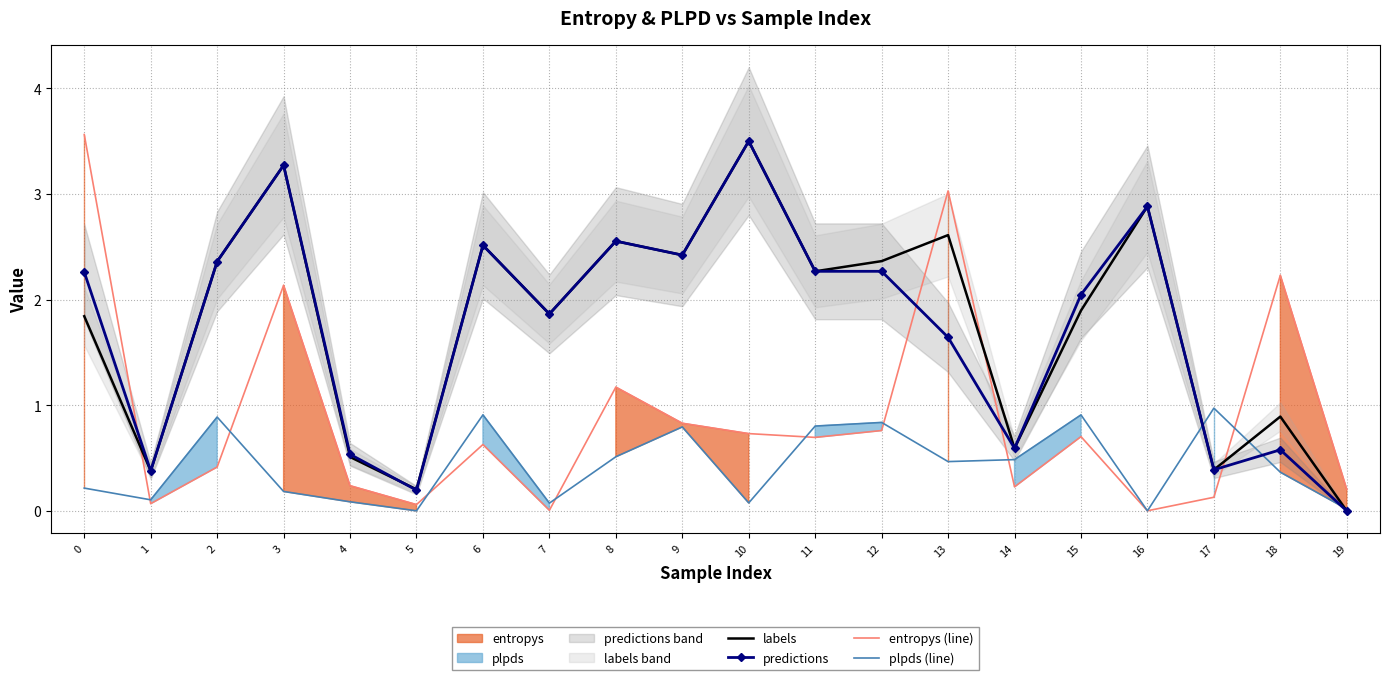

Is the value of labels at 18 greater than the value of predictions at 14?

Yes